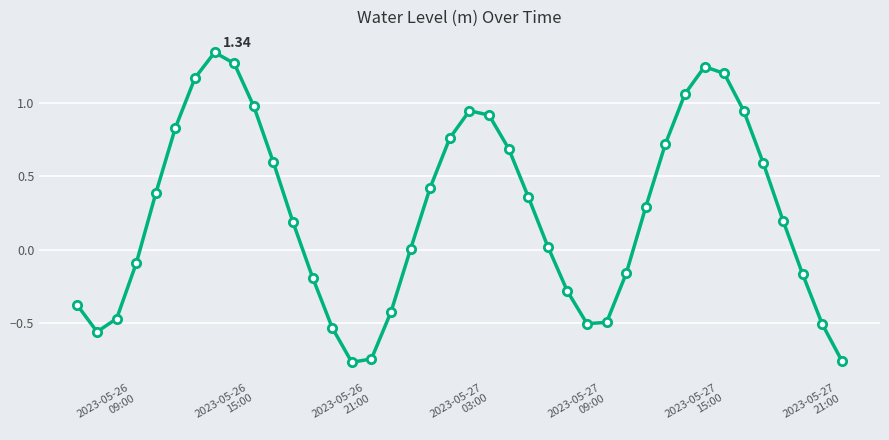

How many categories are shown in the chart?

40